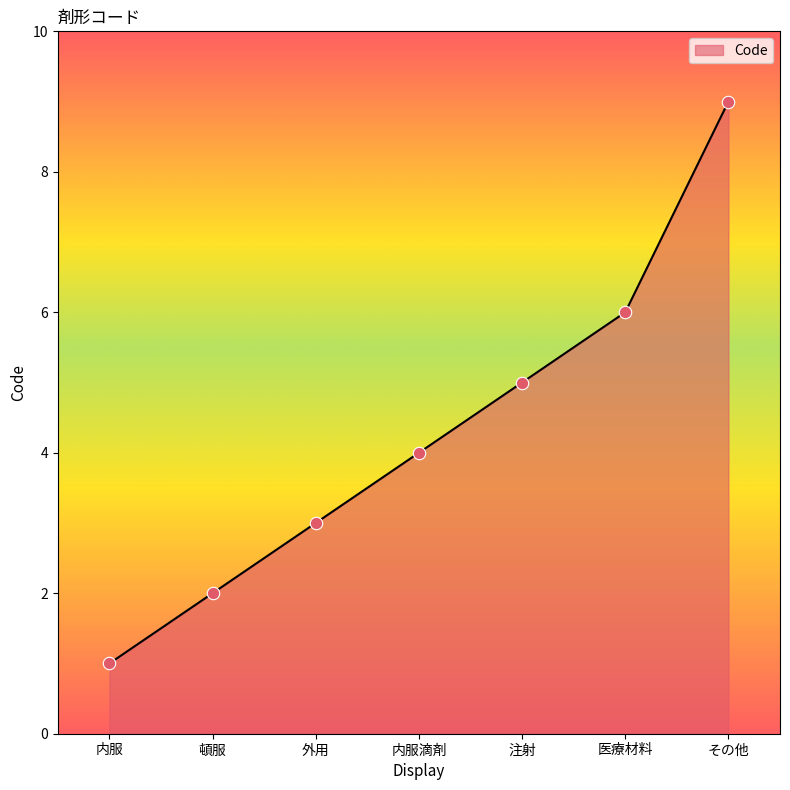

Which has a higher value, 医療材料 or 内服?

医療材料